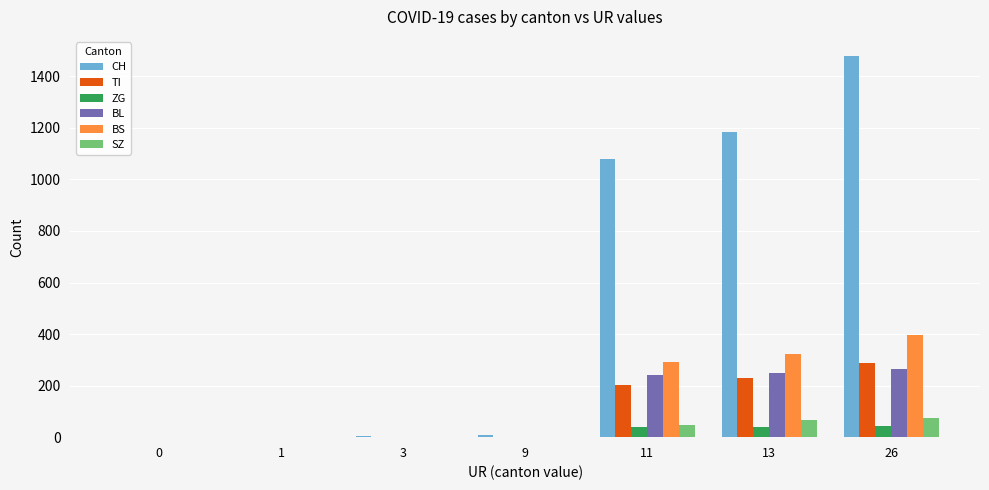

Read the CH value at 26, to the nearest 50.

1500